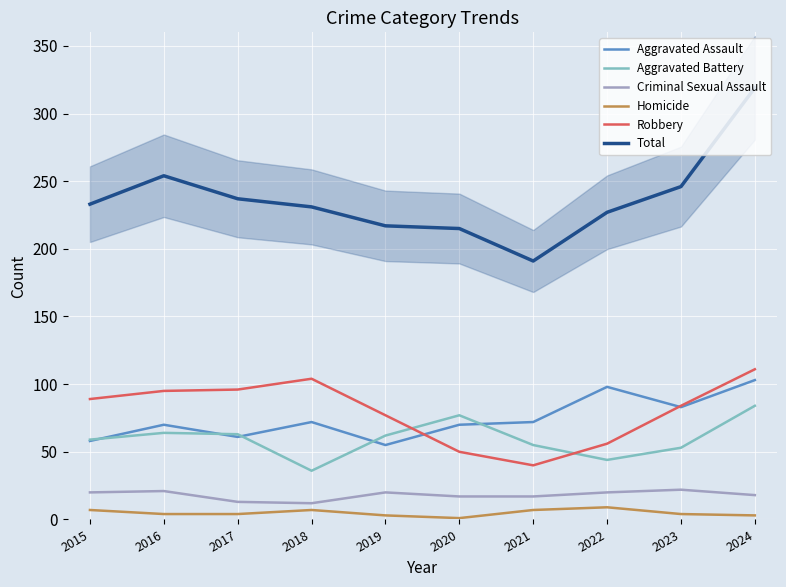

Does the chart display data point markers on the line(s)?

No